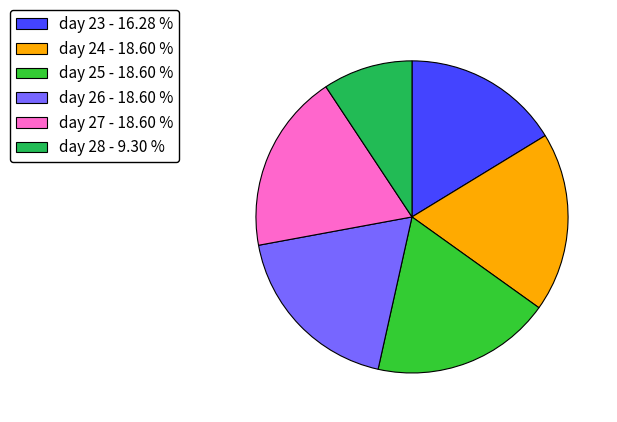

Does day 26 account for over 50% of the chart?

No